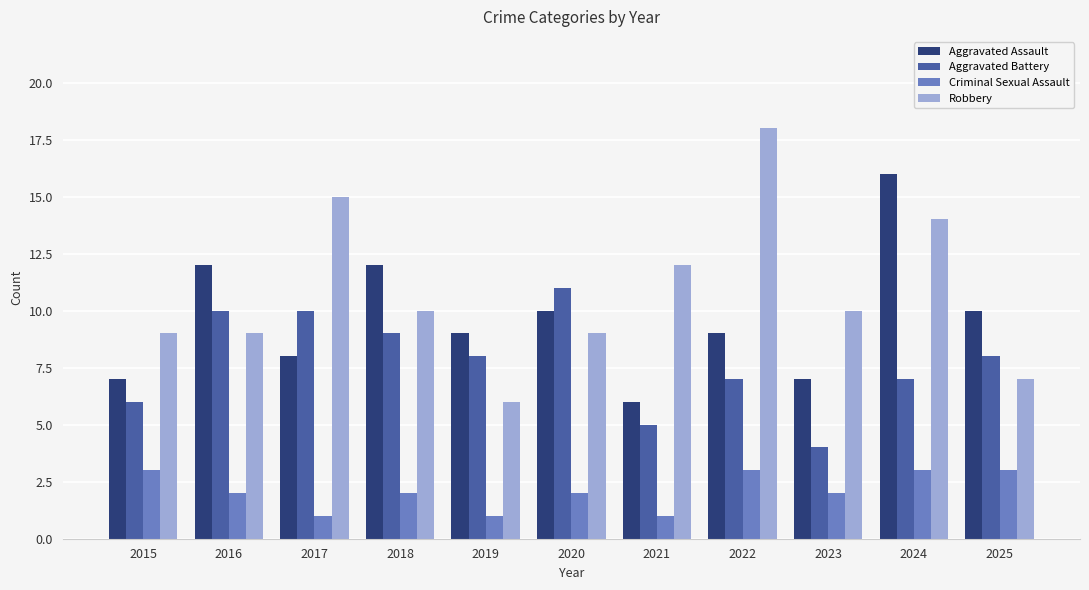

Which series has the largest total across all categories?

Robbery